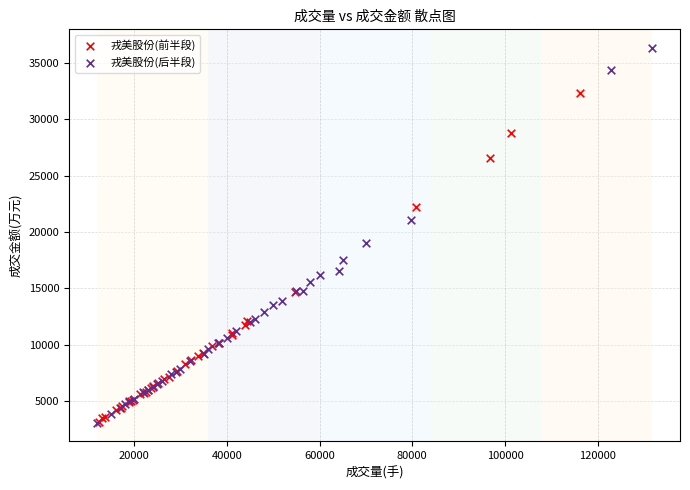

What are all the series names shown in the legend?

戎美股份(前半段), 戎美股份(后半段)